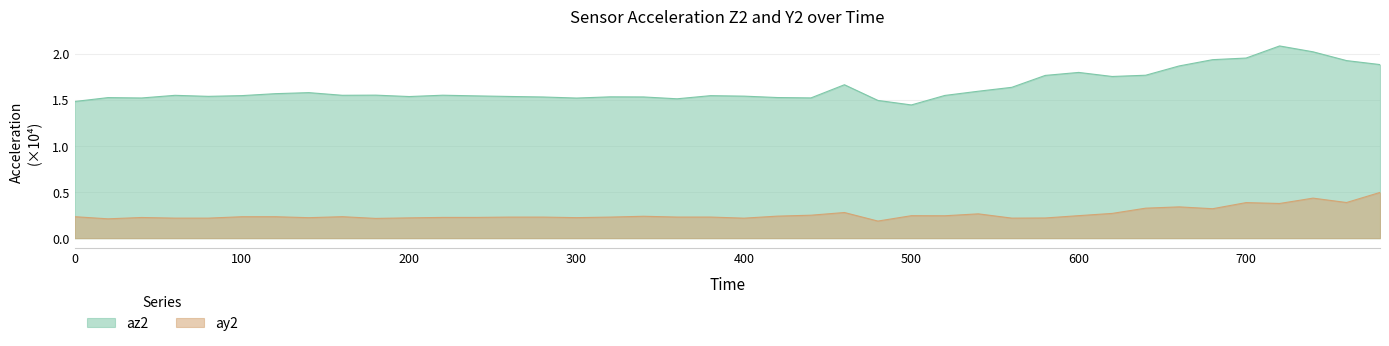

Is it true that az2 equals 2.1 at 500?

False